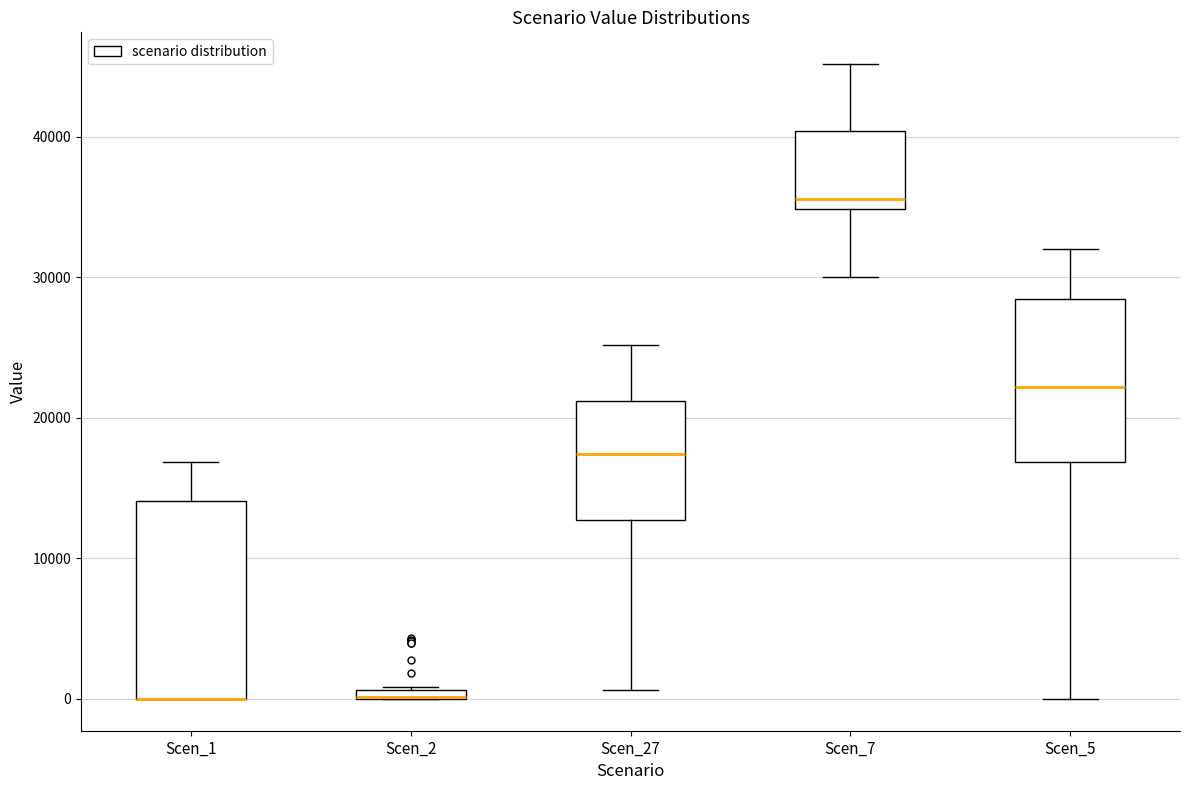

Comparing the boxes themselves (not the whiskers), which one is the tallest?

Scen_1